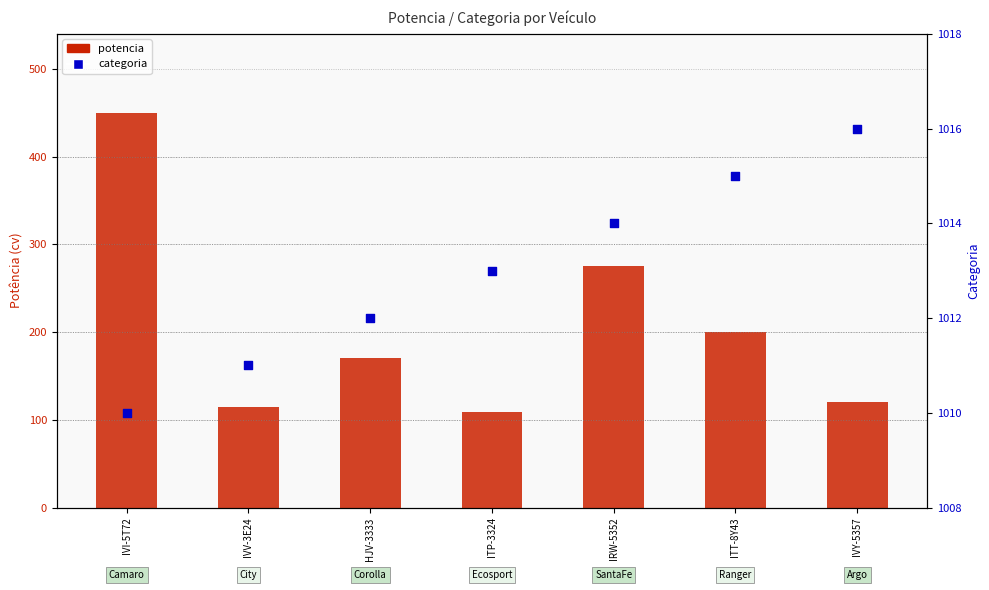

At how many categories does at least one series exceed 564?

7